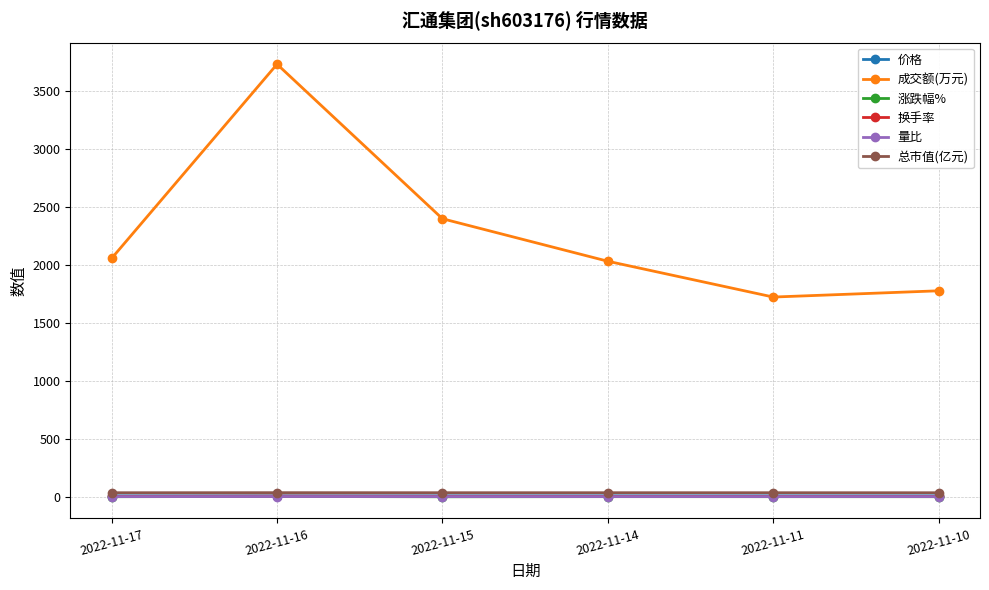

True or false: 成交额(万元) and 量比 intersect in this chart.

False